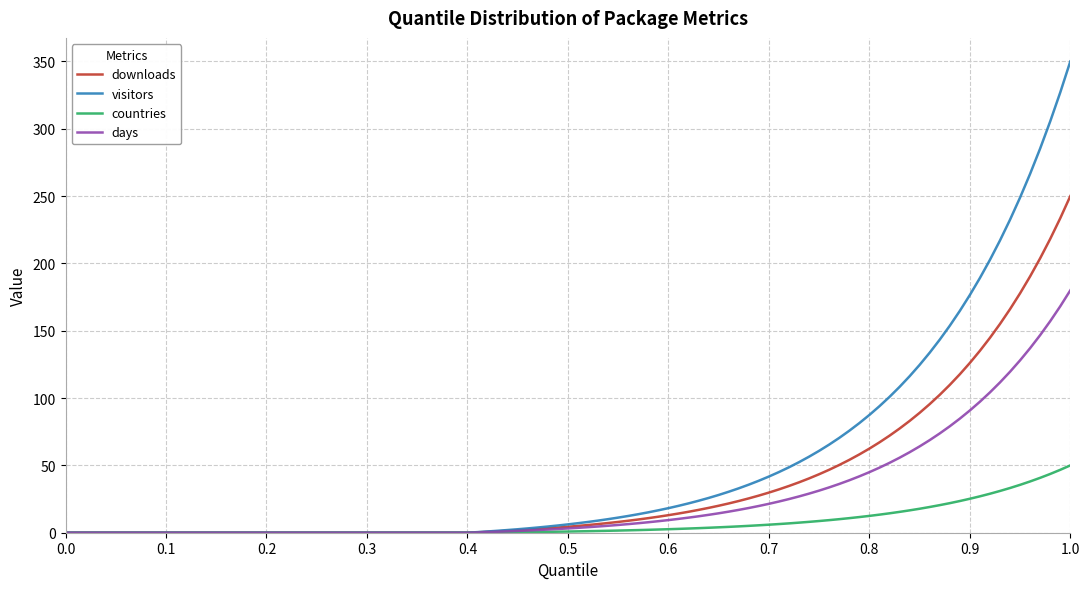

List the series in order of their overall mean, highest first.

visitors, downloads, days, countries